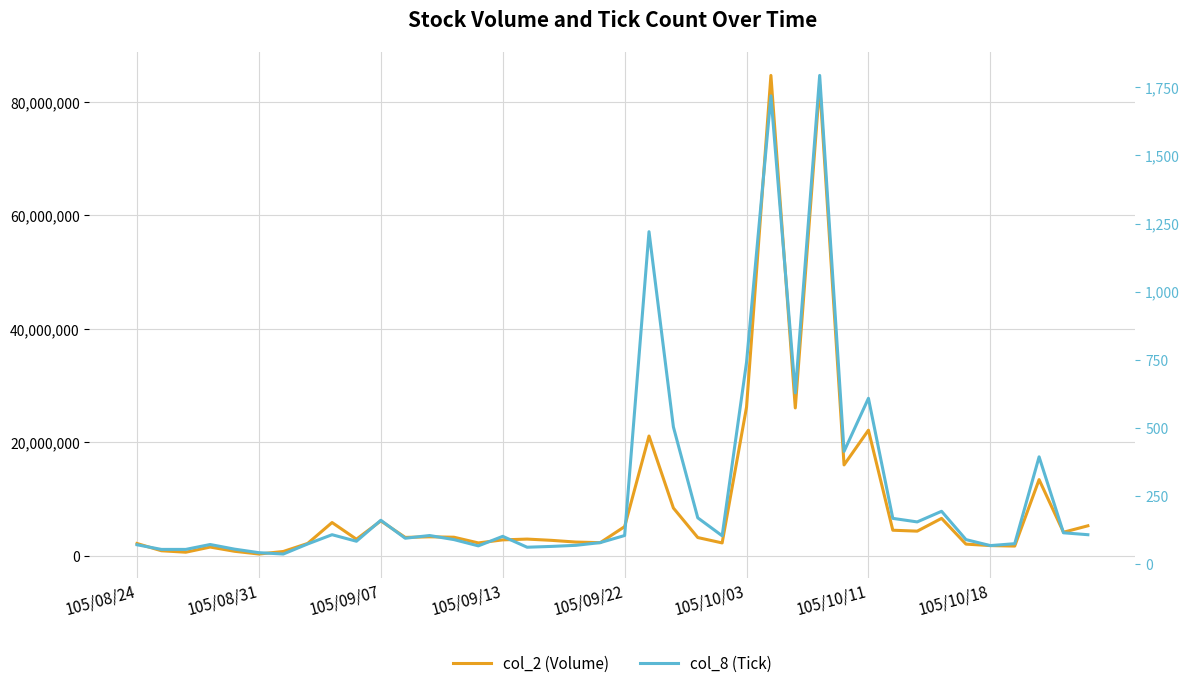

Reading left to right, what are all the values shown in this chart?

col_2 (Volume): 2127170	848585	590767	1500780	754764	270023	719777	2139655	5829798	2885624	6116675	3204717	3308658	3236206	2230297	2766824	2906948	2684867	2381924	2277690	5110315	21088599	8387980	3179153	2230590	26181184	84707786	26046330	83057628	15993265	22120292	4471056	4307238	6562109	2020352	1759489	1673405	13397727	4115916	5252169
col_8 (Tick): 70	53	53	71	54	41	36	73	107	83	160	94	104	89	66	101	61	64	68	78	104	1220	503	169	103	740	1719	628	1794	413	608	167	154	193	89	67	74	393	114	107